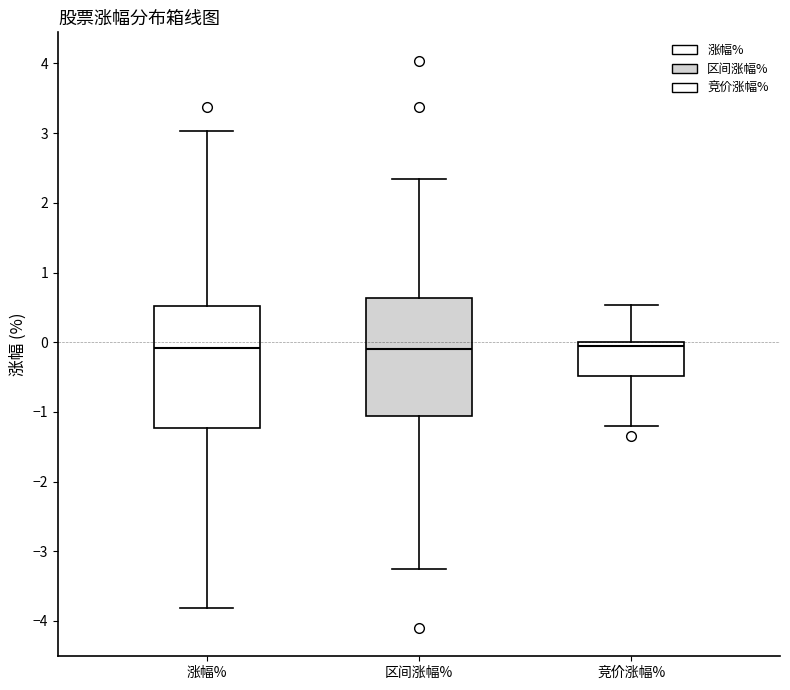

Reading left to right, read every box against the y-axis: the position of its median line, the range the box covers, and the ends of its whiskers. The values are not printed on the chart, so give them approximately, as read against the axis.

涨幅%: median -0.1, box -1.2 to 0.5, whiskers -3.8 to 3.0
区间涨幅%: median -0.1, box -1.1 to 0.6, whiskers -3.2 to 2.3
竞价涨幅%: median -0.1, box -0.5 to 0.0, whiskers -1.2 to 0.5